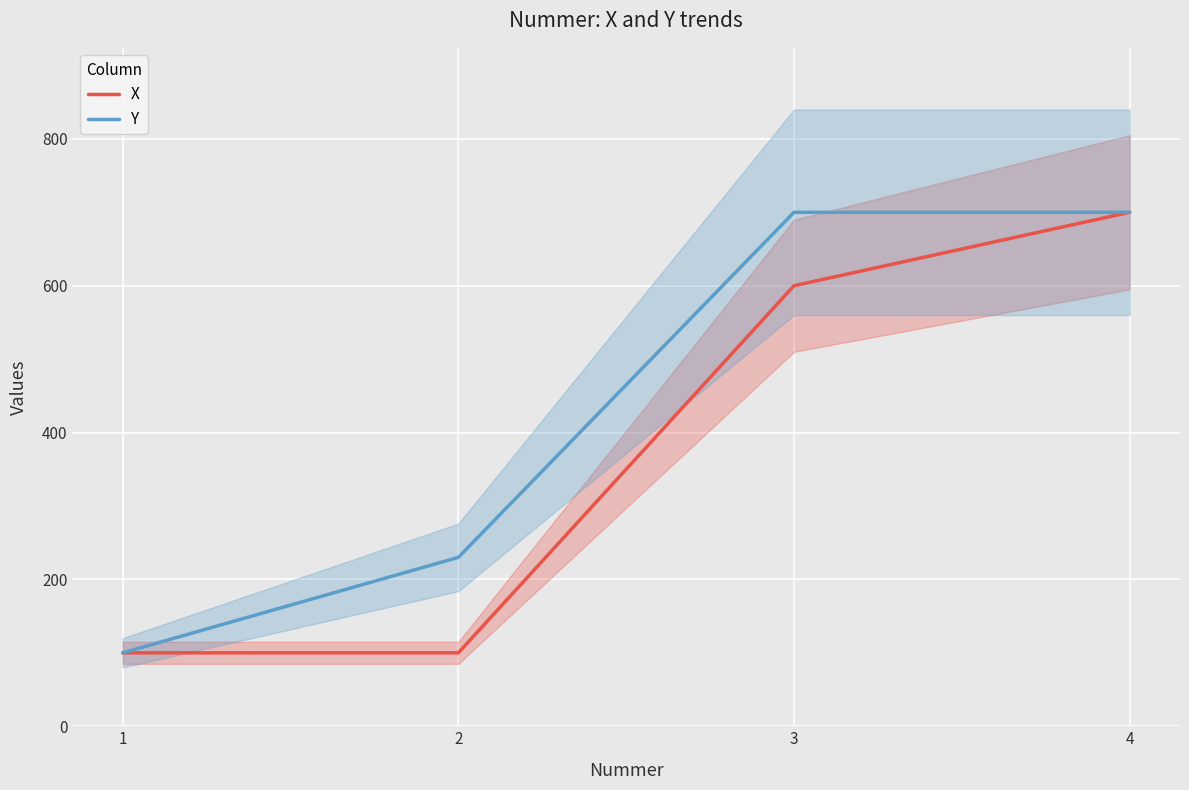

True or false: X has a value of 100 at 1.

True